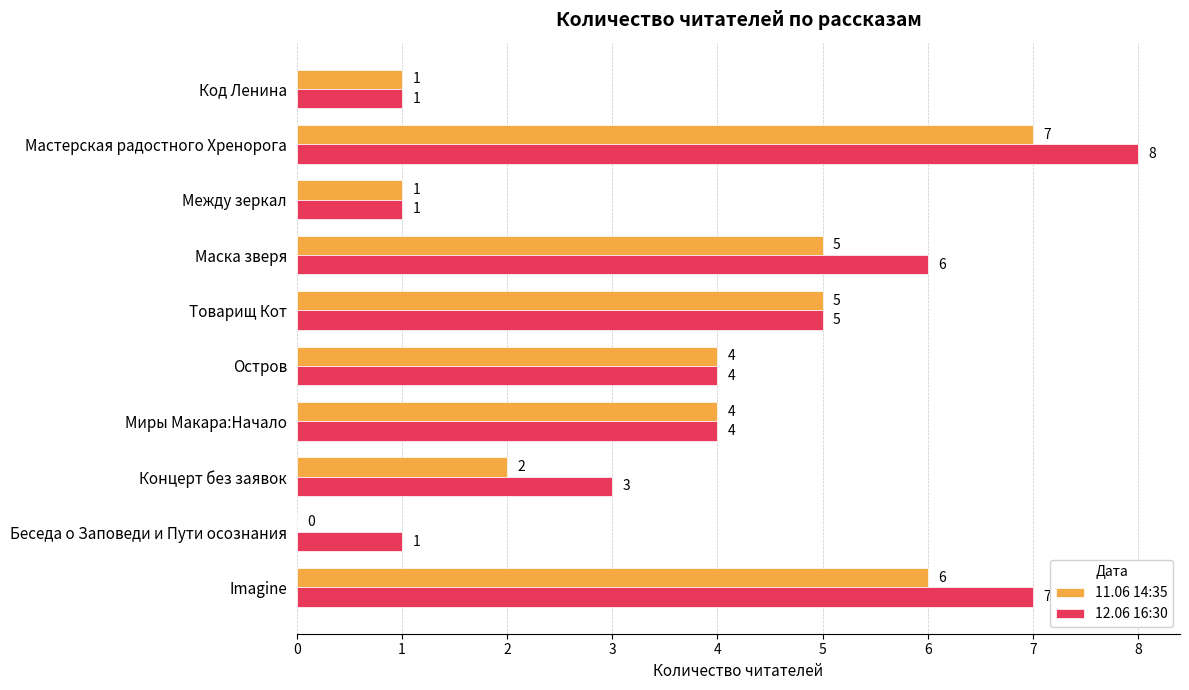

Is the value of 12.06 16:30 at Товарищ Кот greater than the value of 11.06 14:35 at Код Ленина?

Yes